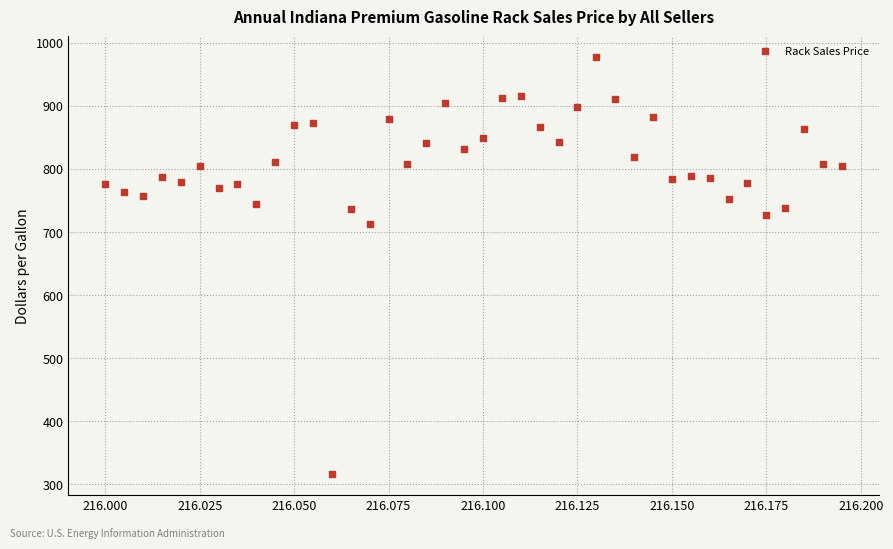

What Y value in the scatter plot is closest to 646?

712